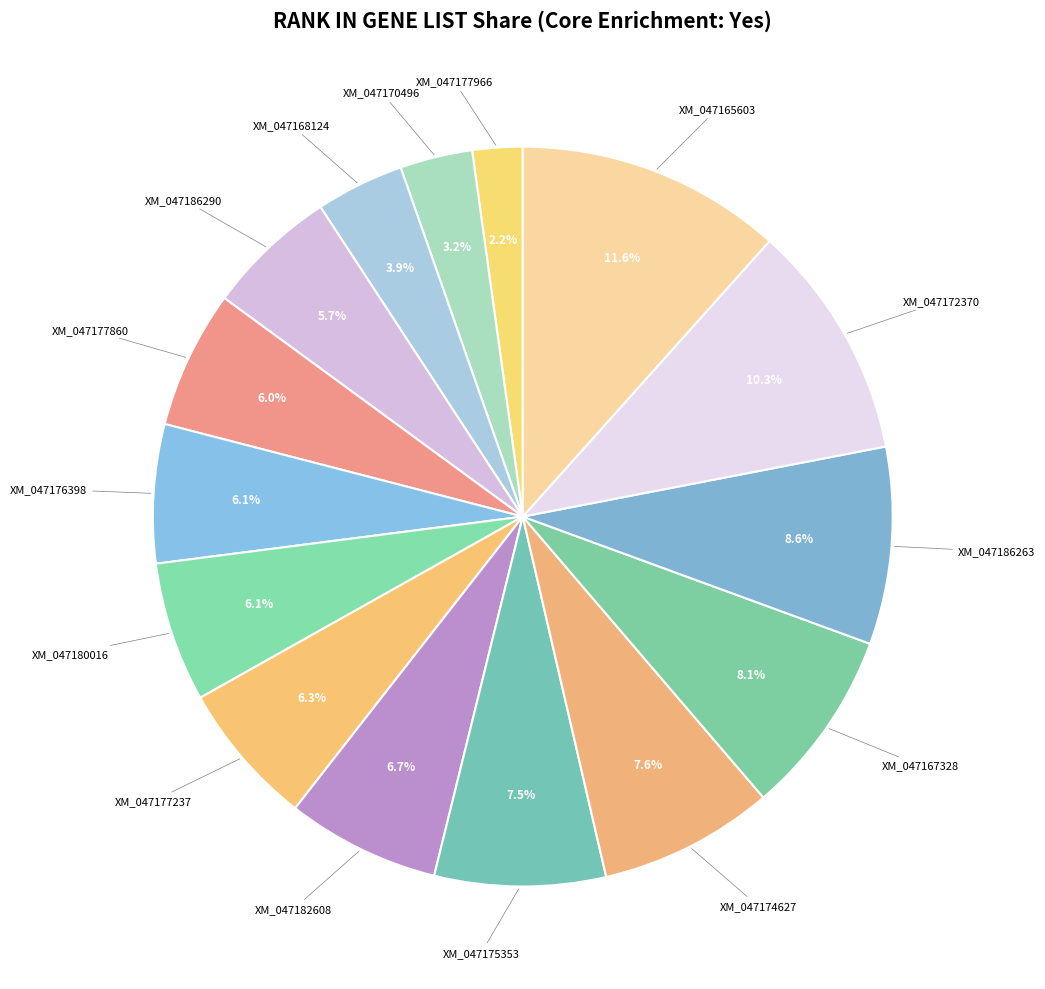

Which slice is the largest?

XM_047165603